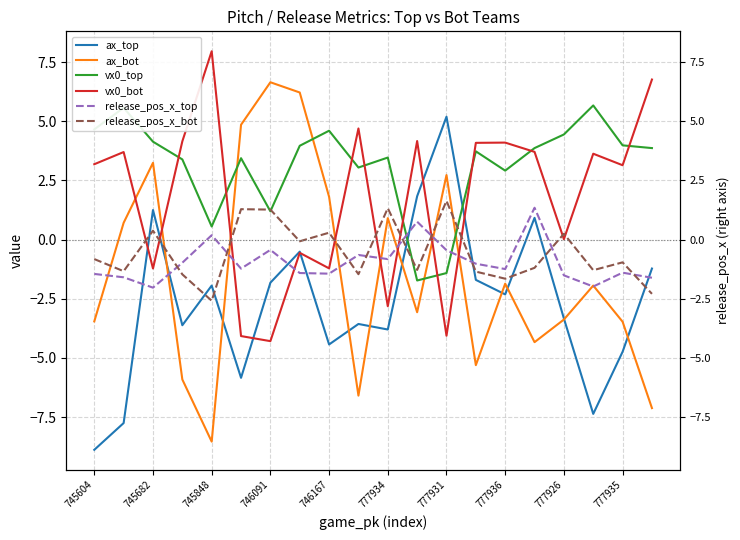

The value of ax_top at 745848 is -0.5. True or false?

False